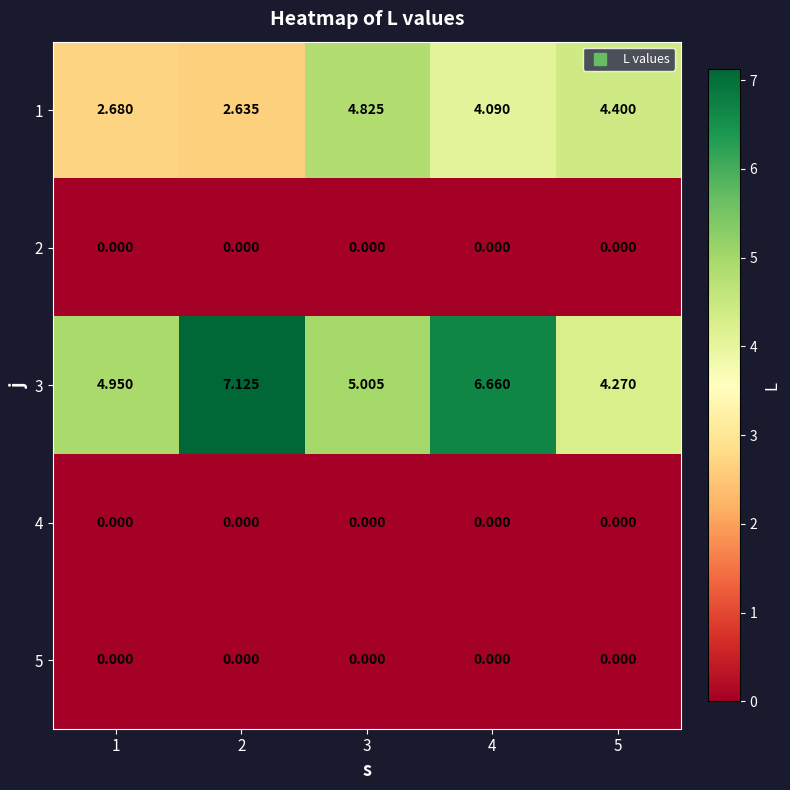

Which series has the largest total across all categories?

3